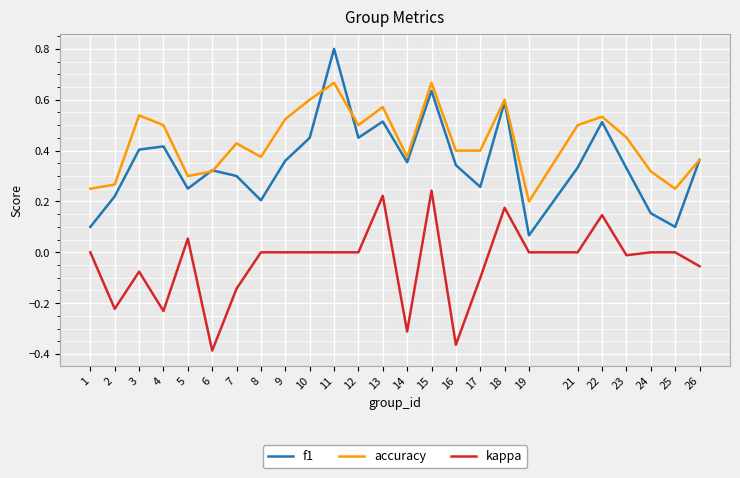

The value of f1 at 13 is 0.9. True or false?

False